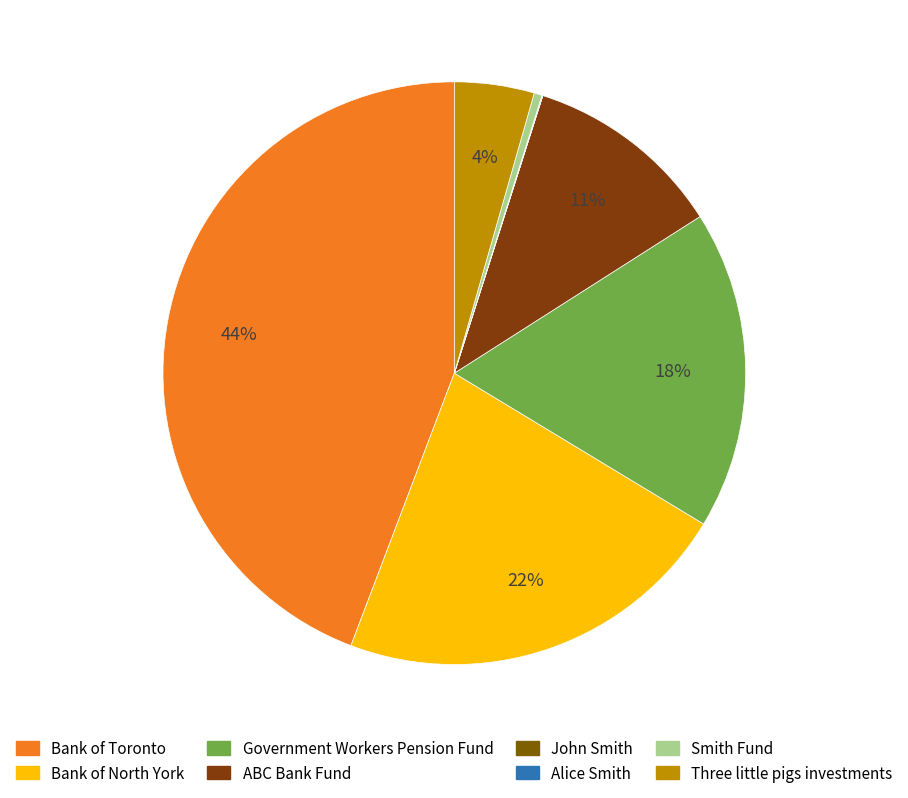

Rank the categories by value from lowest to highest.

John Smith, Alice Smith, Smith Fund, Three little pigs investments, ABC Bank Fund, Government Workers Pension Fund, Bank of North York, Bank of Toronto